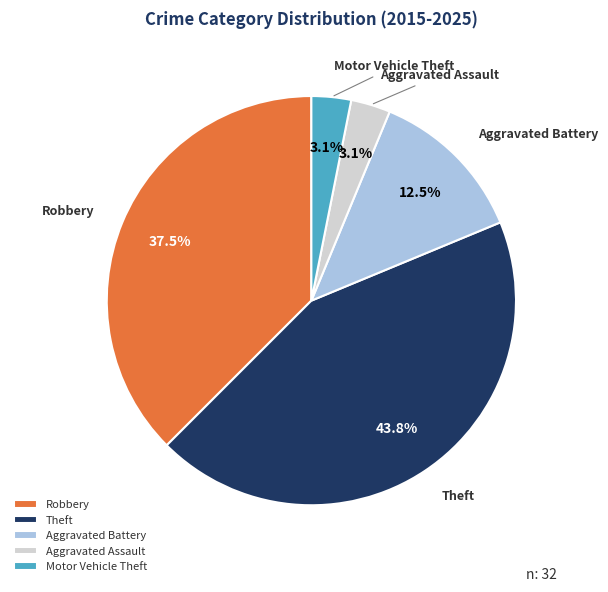

Is it true that Robbery is 27% of the pie?

False